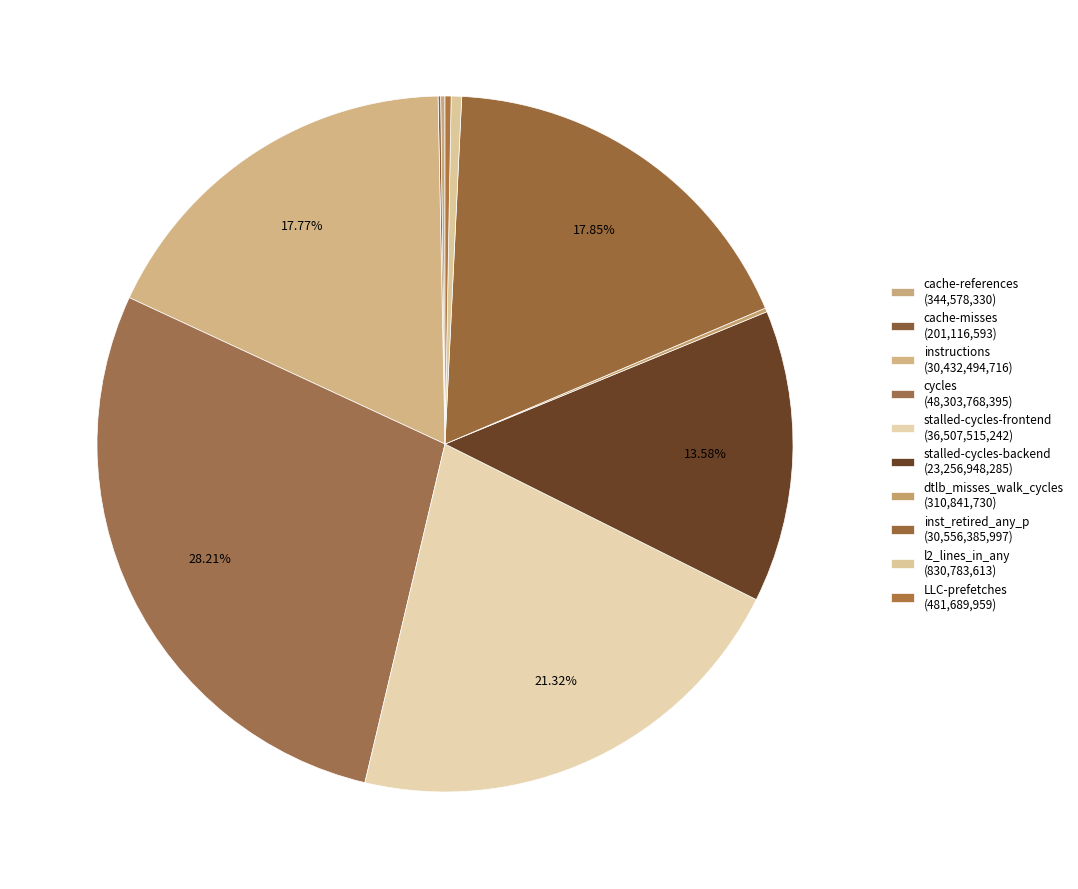

Rank the categories by value from lowest to highest.

cache-misses, dtlb_misses_walk_cycles, cache-references, LLC-prefetches, l2_lines_in_any, stalled-cycles-backend, instructions, inst_retired_any_p, stalled-cycles-frontend, cycles